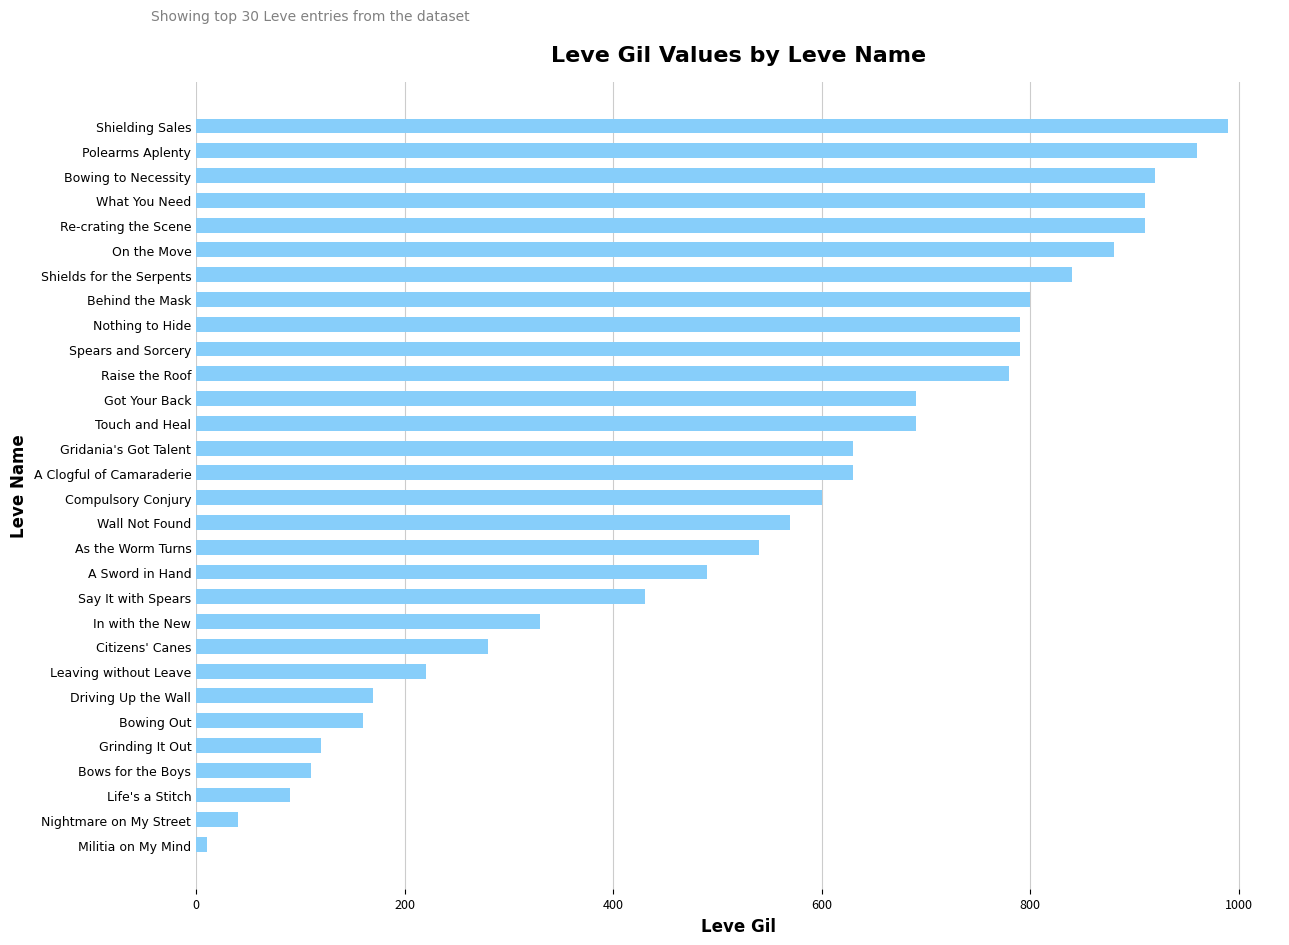

At which category does the chart reach its peak across all series?

Shielding Sales